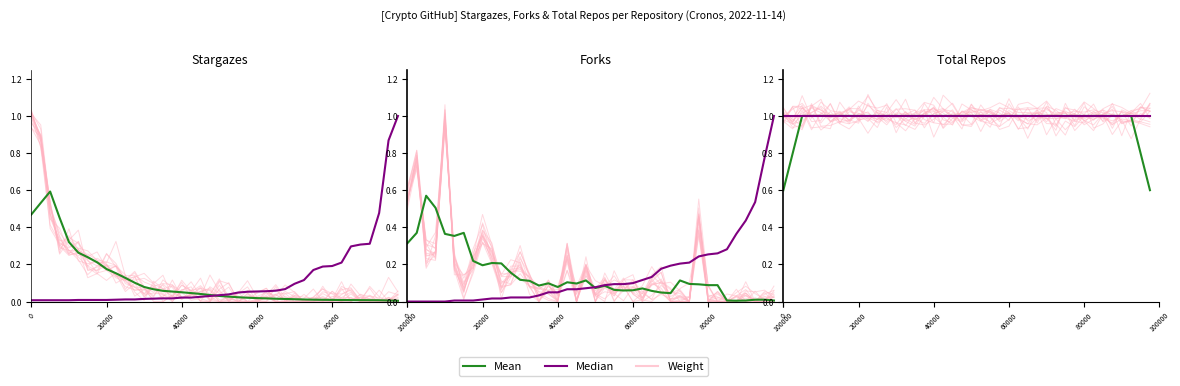

Does the chart have visible grid lines?

No